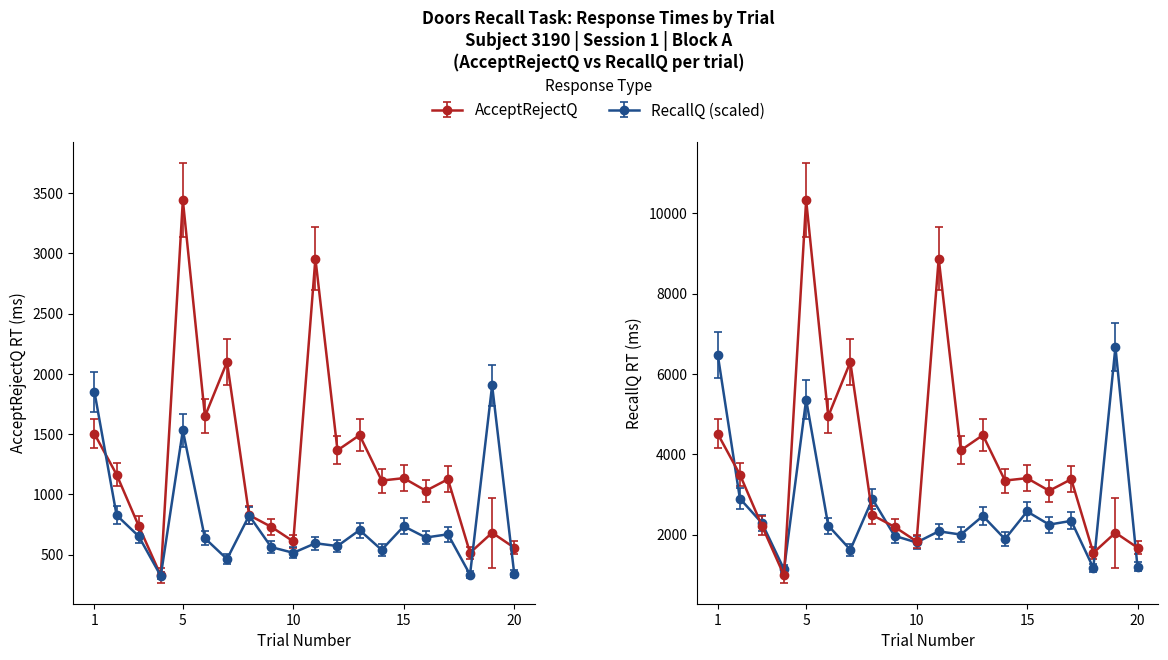

Reading left to right, extract all data points from this chart.

AcceptRejectQ.RT: 1502.0	1165.0	739.0	327.0	3443.0	1648.0	2099.0	828.0	731.0	610.0	2958.0	1366.0	1492.0	1115.0	1135.0	1030.0	1126.0	515.0	682.0	558.0
RecallQ.RT: 1849.1	827.7	653.1	323.4	1531.7	635.7	463.4	824.6	562.6	515.1	594.6	571.4	703.7	539.4	735.7	642.3	668.9	334.0	1905.4	342.6